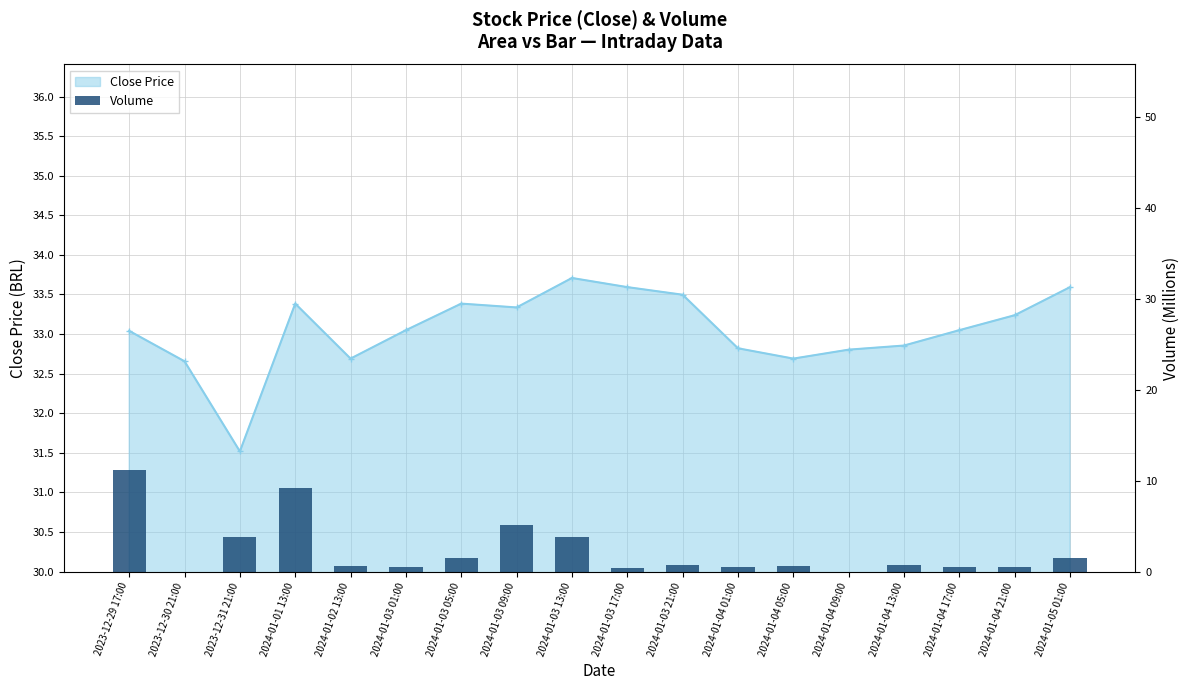

True or false: the data shows 3.8 at 2024-01-03 13:00.

True